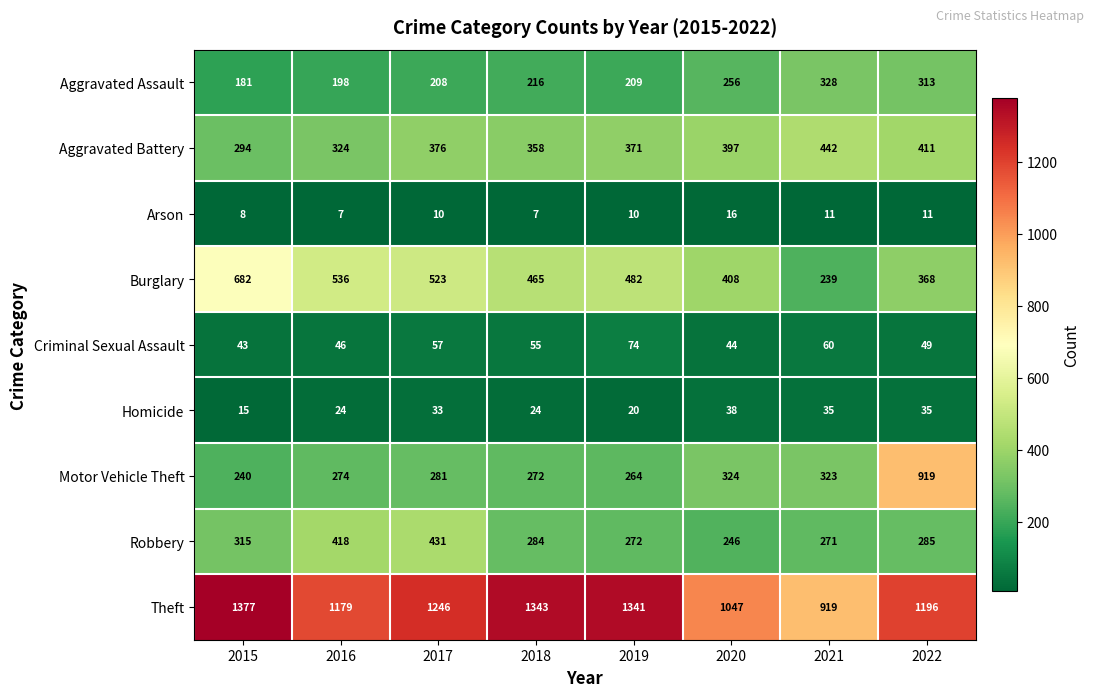

Rank the series by their maximum value, from highest to lowest.

Theft, Motor Vehicle Theft, Burglary, Aggravated Battery, Robbery, Aggravated Assault, Criminal Sexual Assault, Homicide, Arson